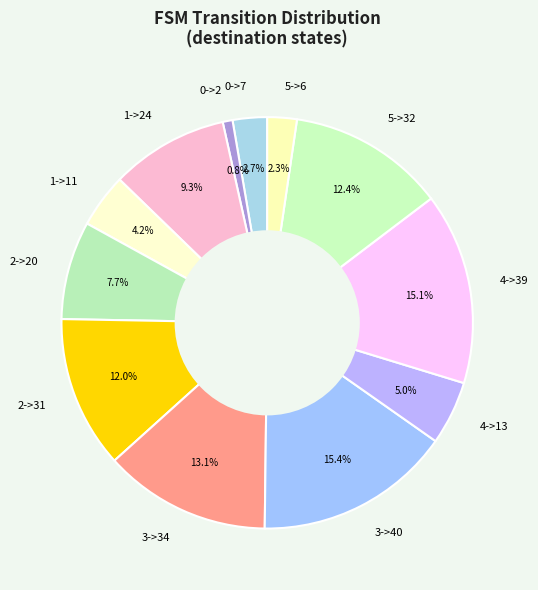

How many segments does this pie chart have?

12